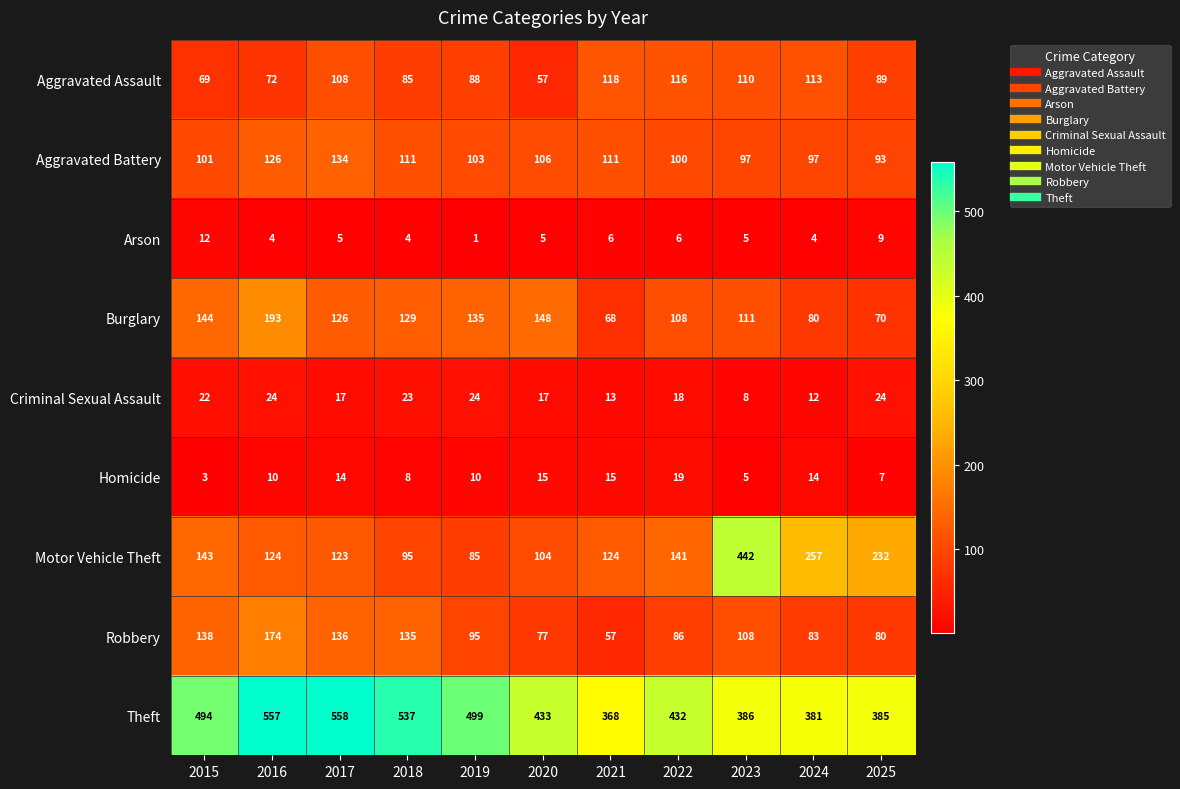

Which series has the largest range (max minus min)?

Motor Vehicle Theft